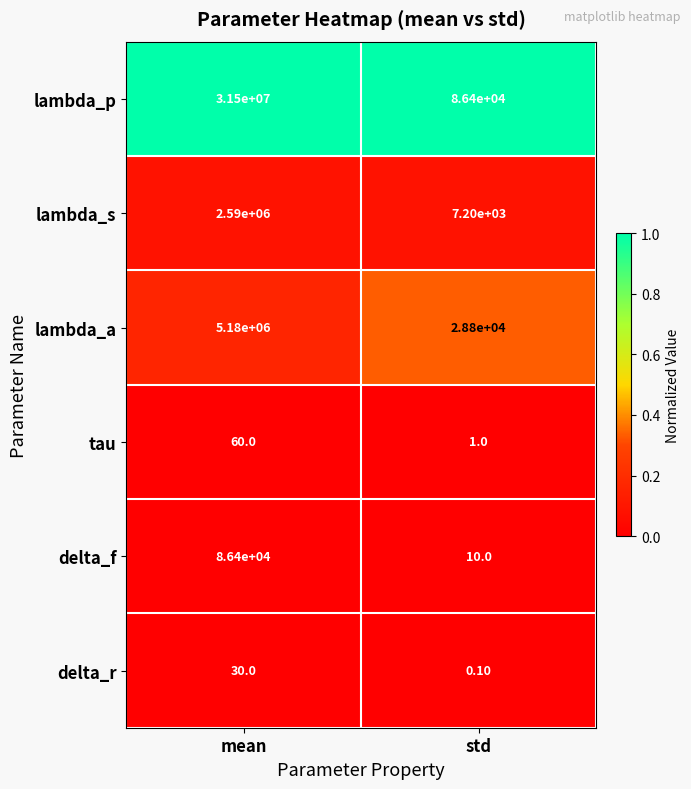

What is the spread (max minus min) of values at std?

86399.9